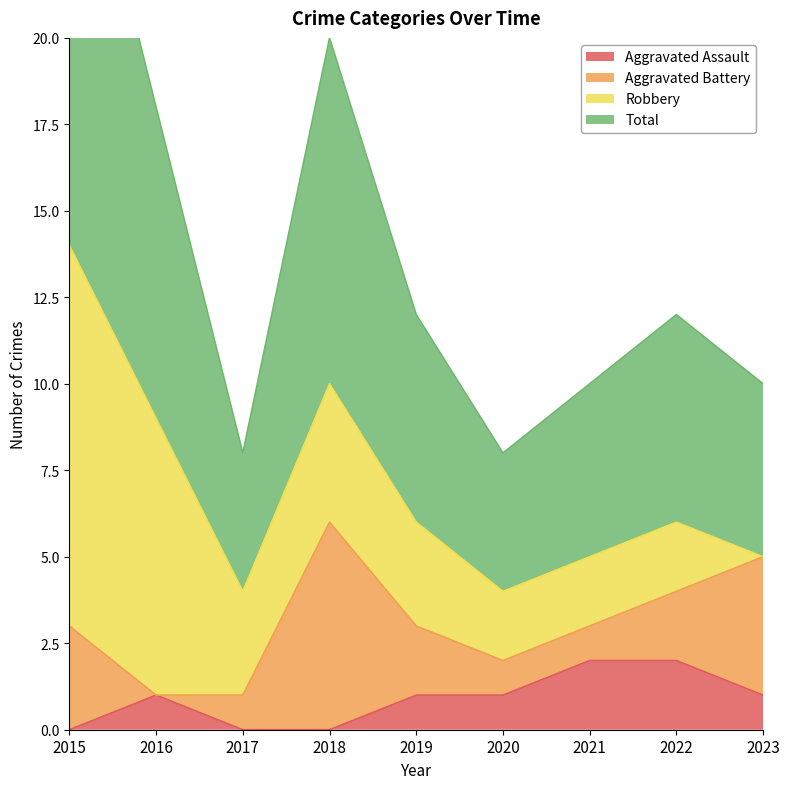

Is it true that Aggravated Assault equals 1 at 2016?

True